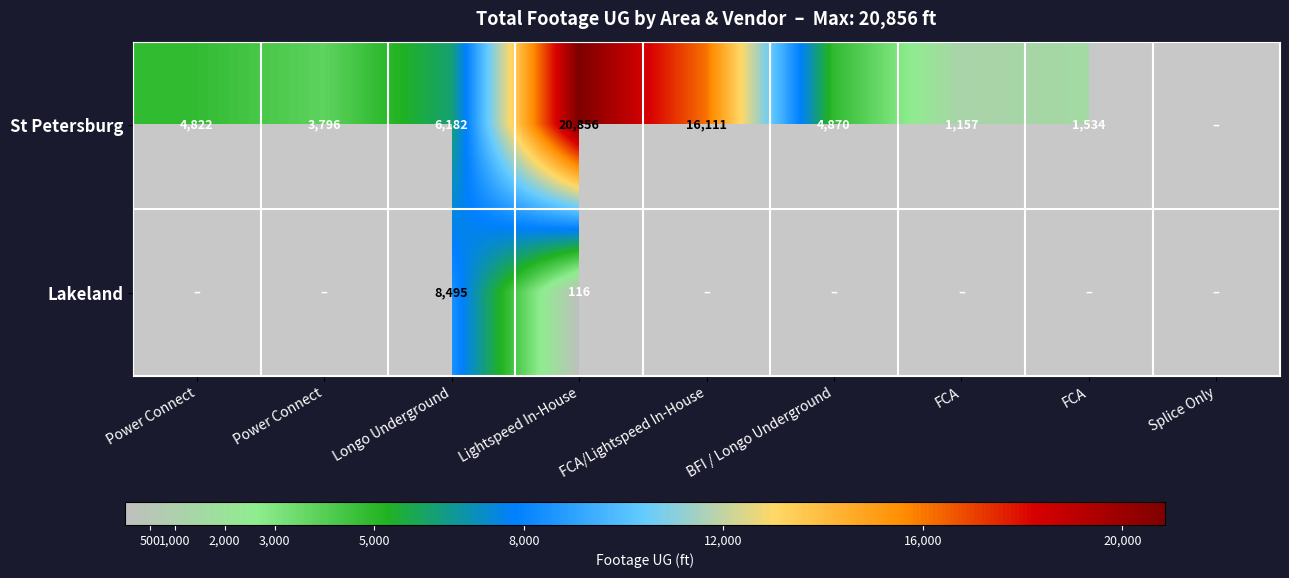

Which series has the widest spread of values?

St Petersburg